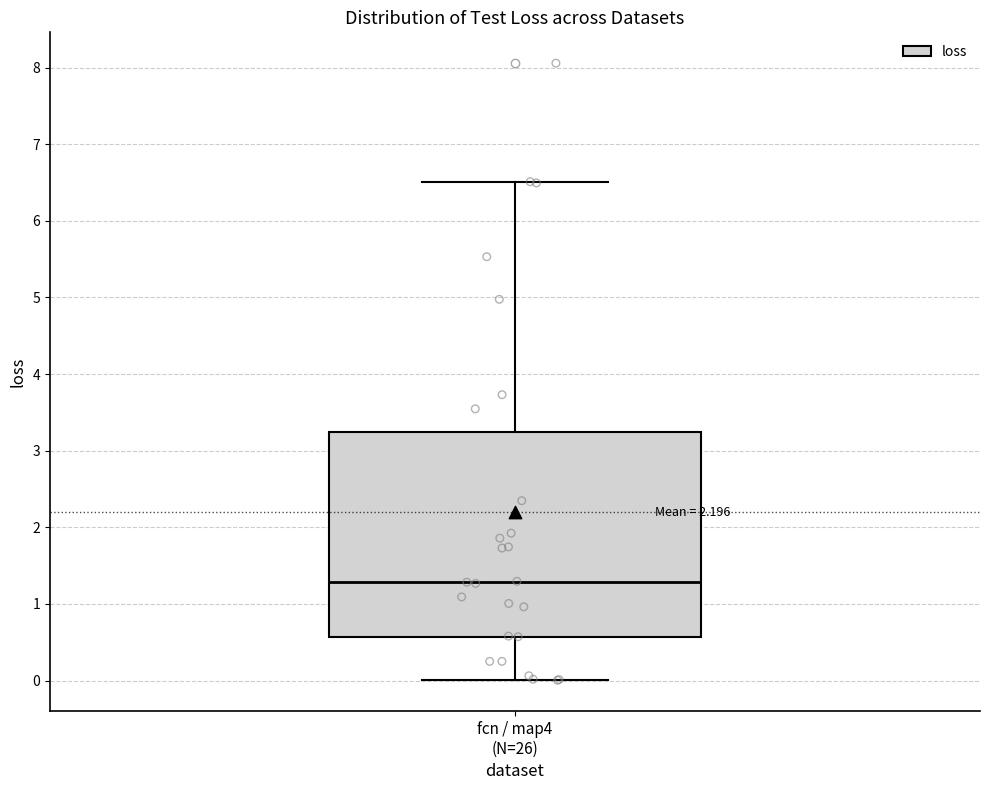

Where does the median line of the box for fcn / map4 (N=26) sit on the y-axis? The values are not printed on the chart, so give them approximately, as read against the axis.

1.3